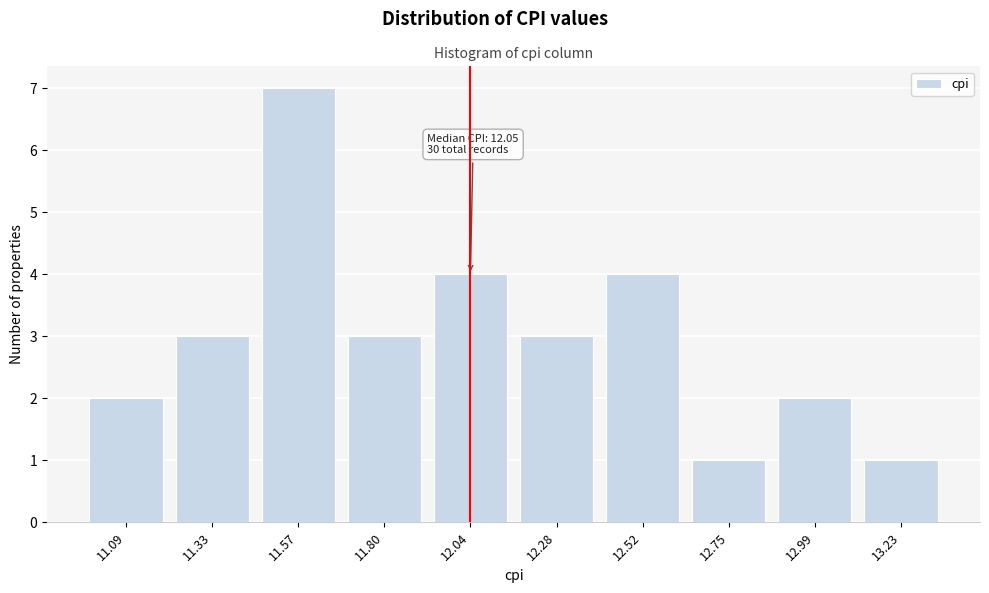

Reading right to left, transcribe all the data shown in this chart.

13.23=1	12.99=2	12.75=1	12.52=4	12.28=3	12.04=4	11.80=3	11.57=7	11.33=3	11.09=2